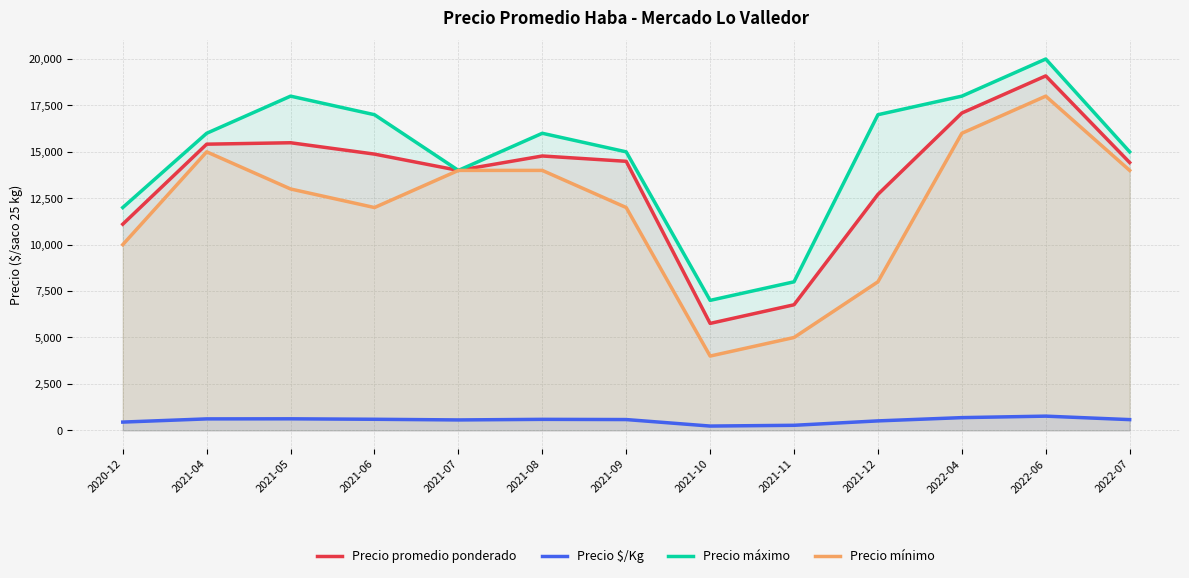

What is the sum of the Precio $/Kg values at 2021-05 and 2021-07?

1180